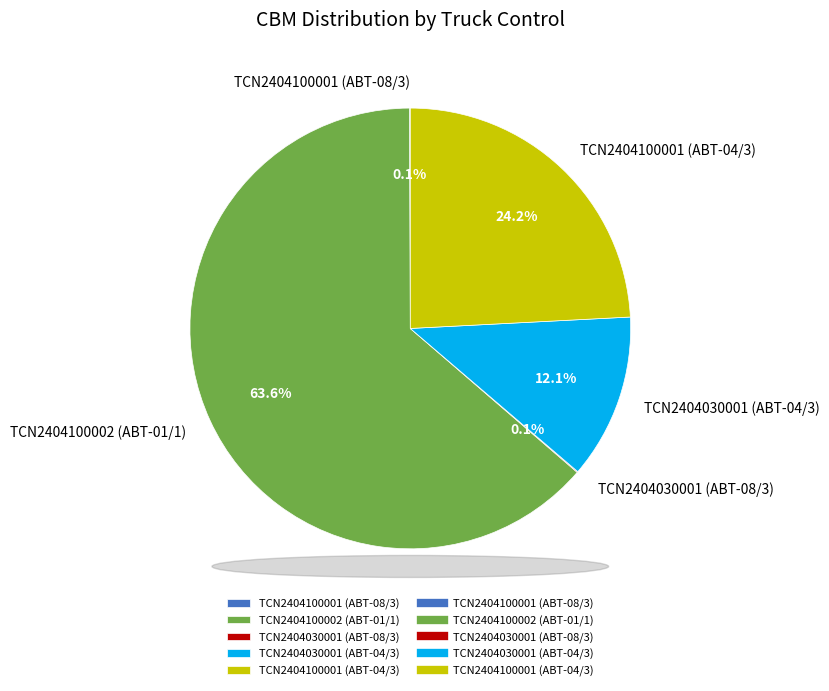

Between TCN2404100001 (ABT-04/3) and TCN2404030001 (ABT-04/3), which is larger?

TCN2404100001 (ABT-04/3)